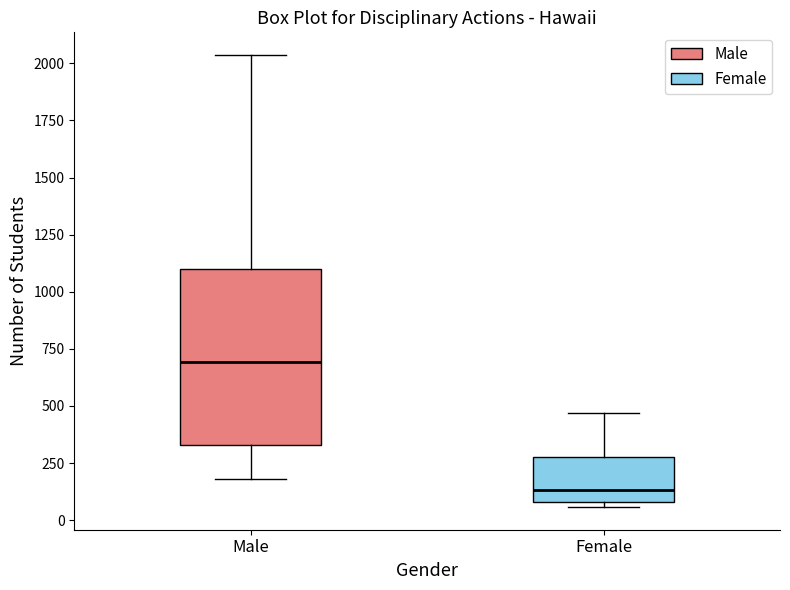

Where does the upper whisker of the box for Male end on the y-axis? The values are not printed on the chart, so give them approximately, as read against the axis.

2050